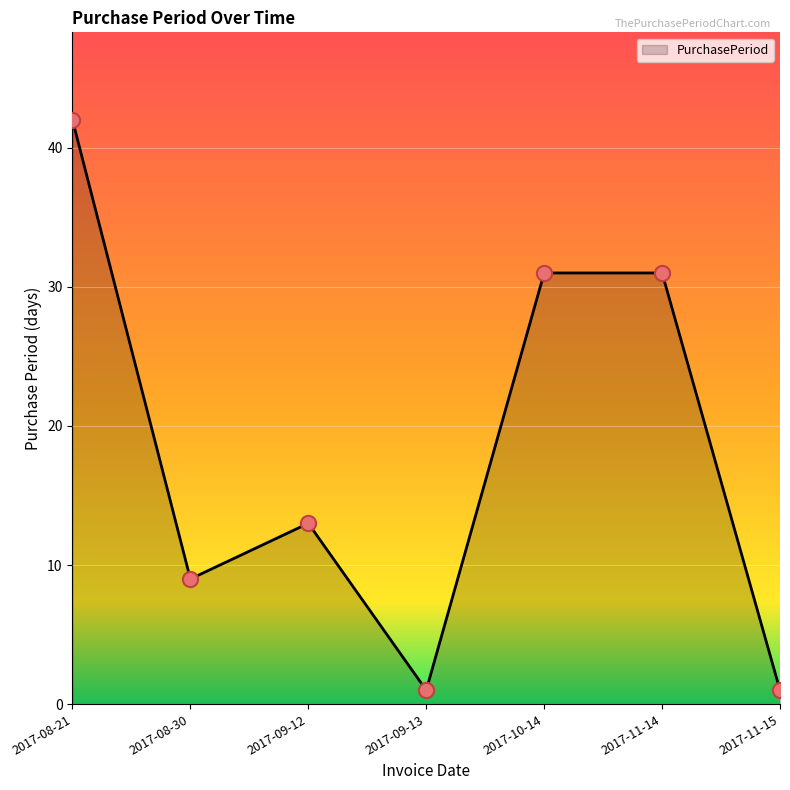

Between 2017-09-12 and 2017-09-13, which is larger?

2017-09-12